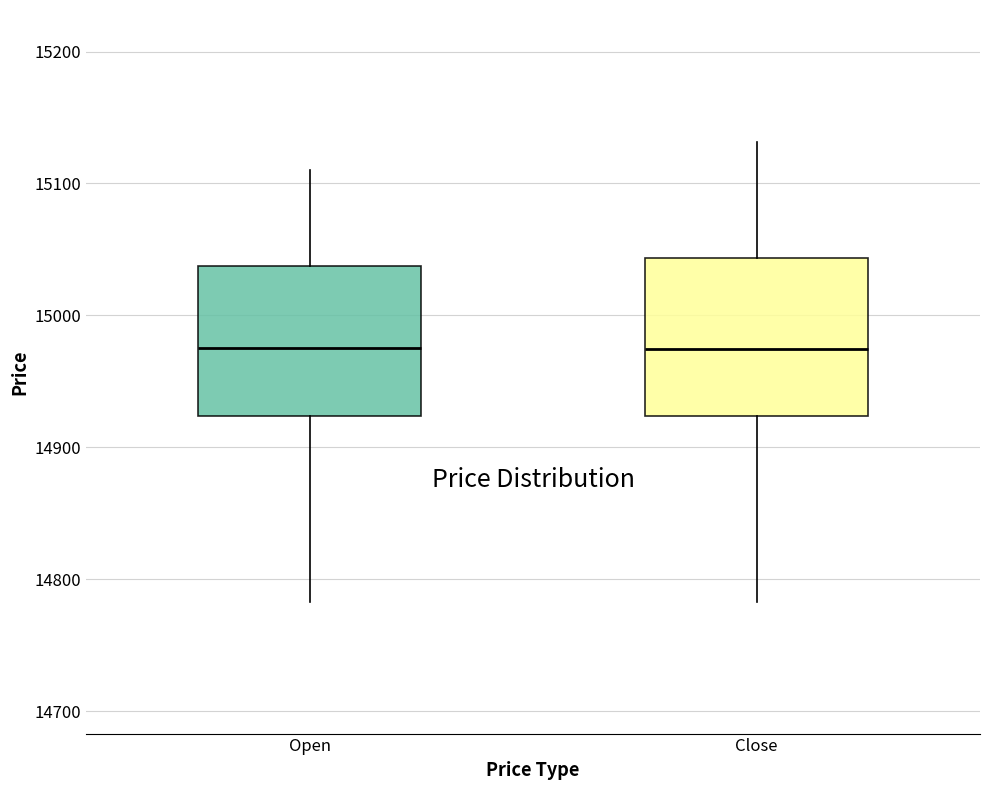

Reading left to right, transcribe this box plot: for each box, give where its median line is, the range the box spans, and where its two whiskers end, as read against the y-axis. The values are not printed on the chart, so give them approximately, as read against the axis.

Open: median 14980, box 14920 to 15040, whiskers 14780 to 15110
Close: median 14970, box 14920 to 15040, whiskers 14780 to 15130